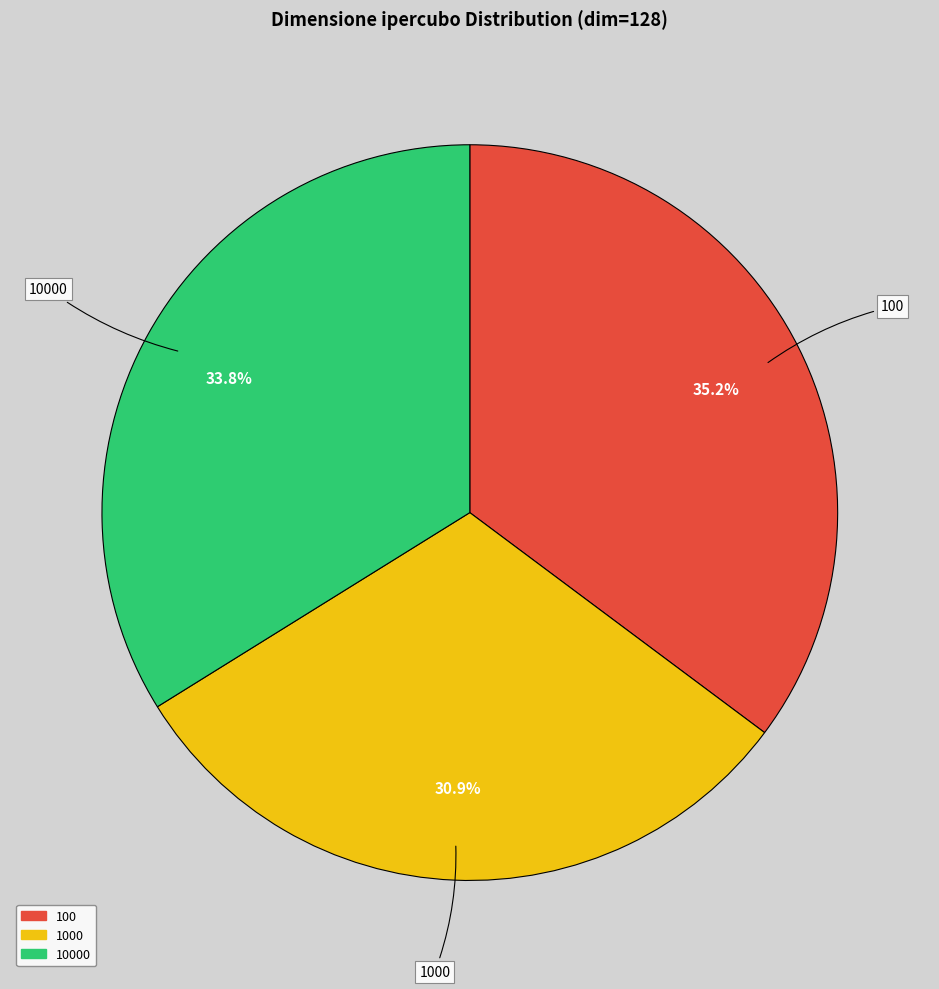

Does any single category account for the majority?

No